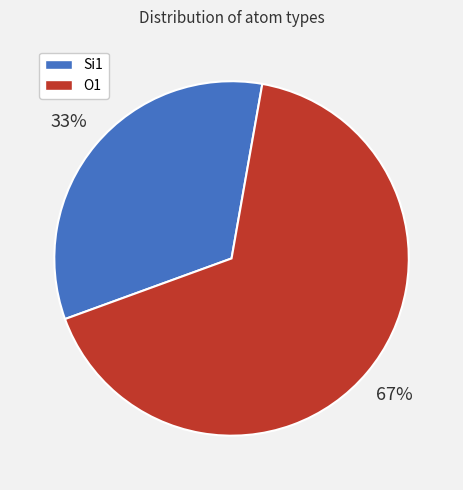

Is there any slice that represents more than half of the pie?

Yes